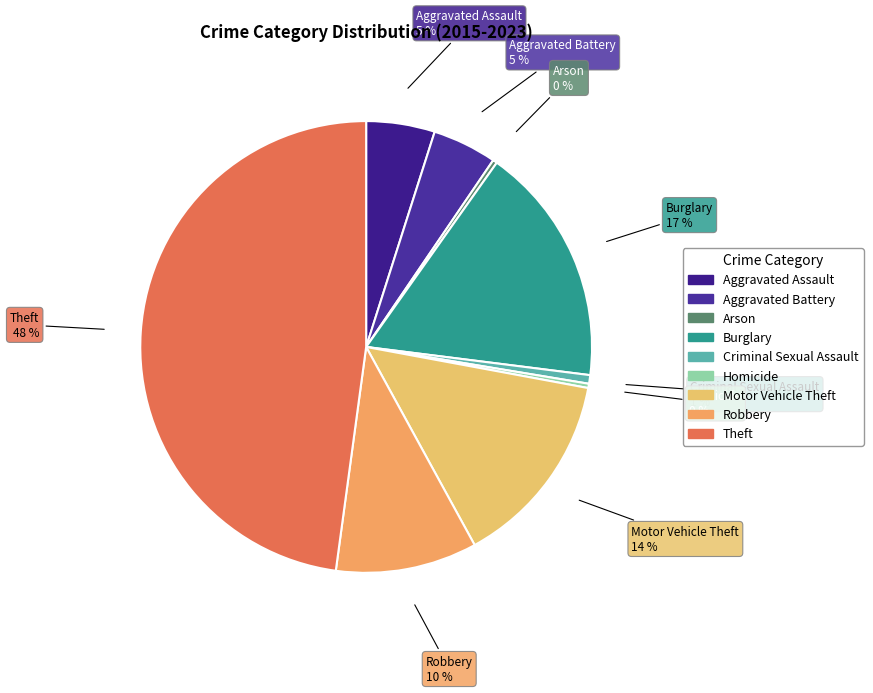

Does any single category account for the majority?

No